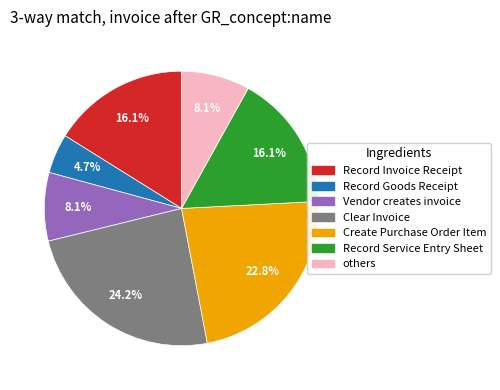

Is there a majority slice in this chart?

No